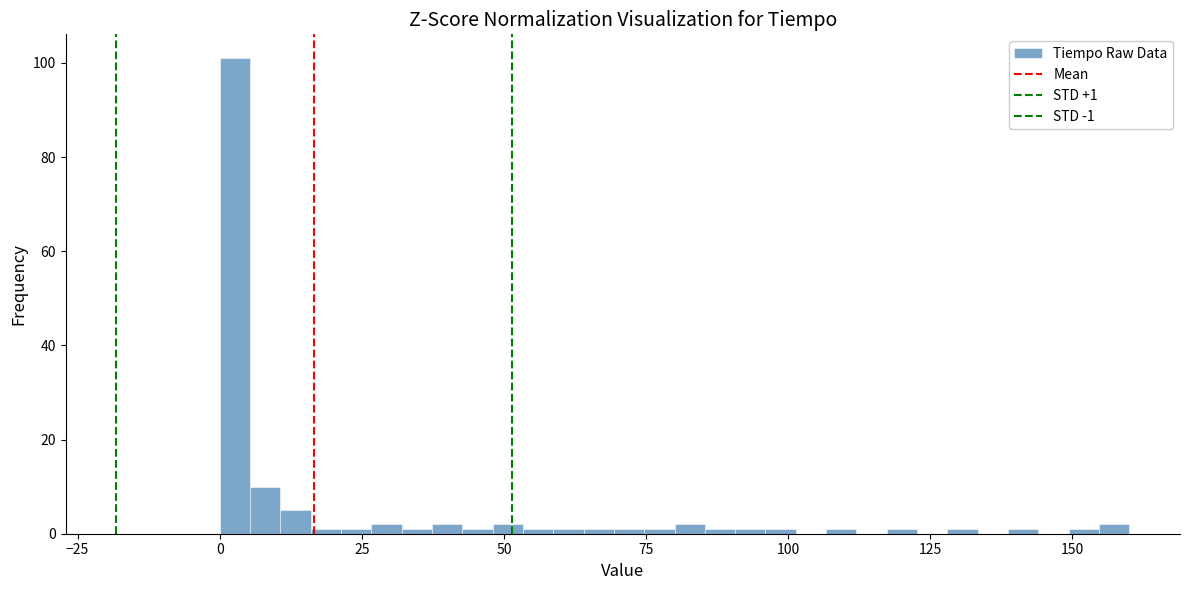

Read against the x-axis, roughly where is the centre of the tallest bar?

5